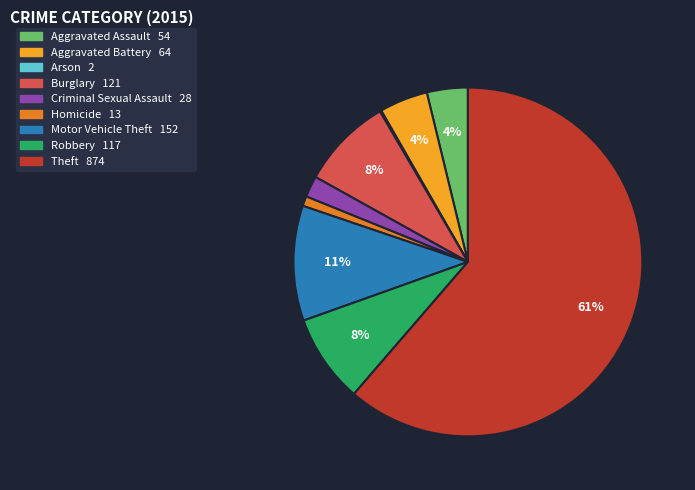

Approximately how many times larger is the value at Motor Vehicle Theft compared to Aggravated Assault?

2.8